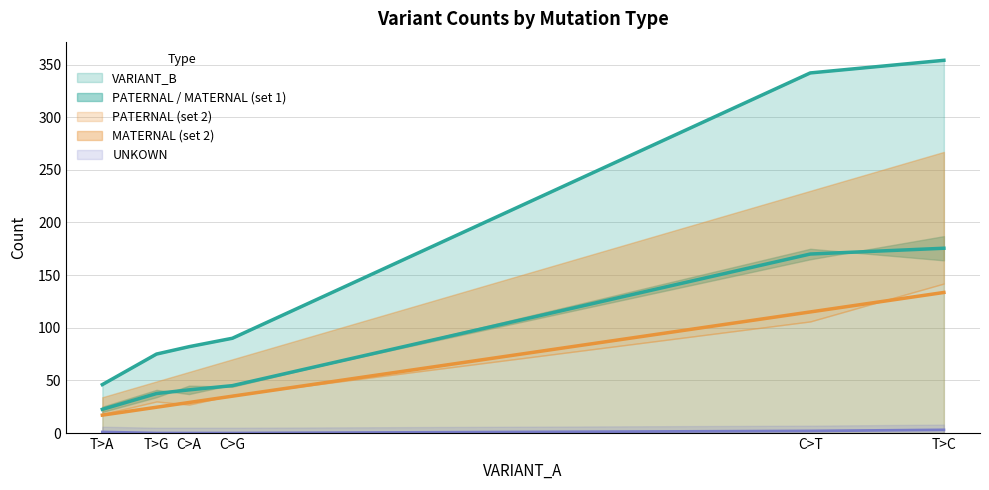

What is the spread (max minus min) of values at T>A?

45